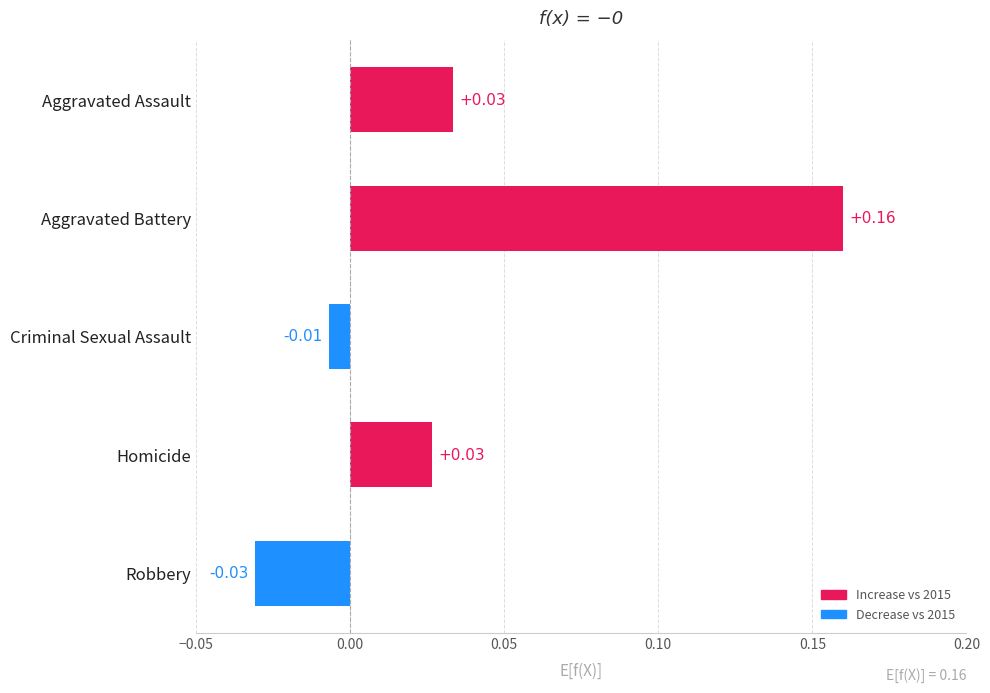

Between Aggravated Battery and Criminal Sexual Assault, which is larger?

Aggravated Battery